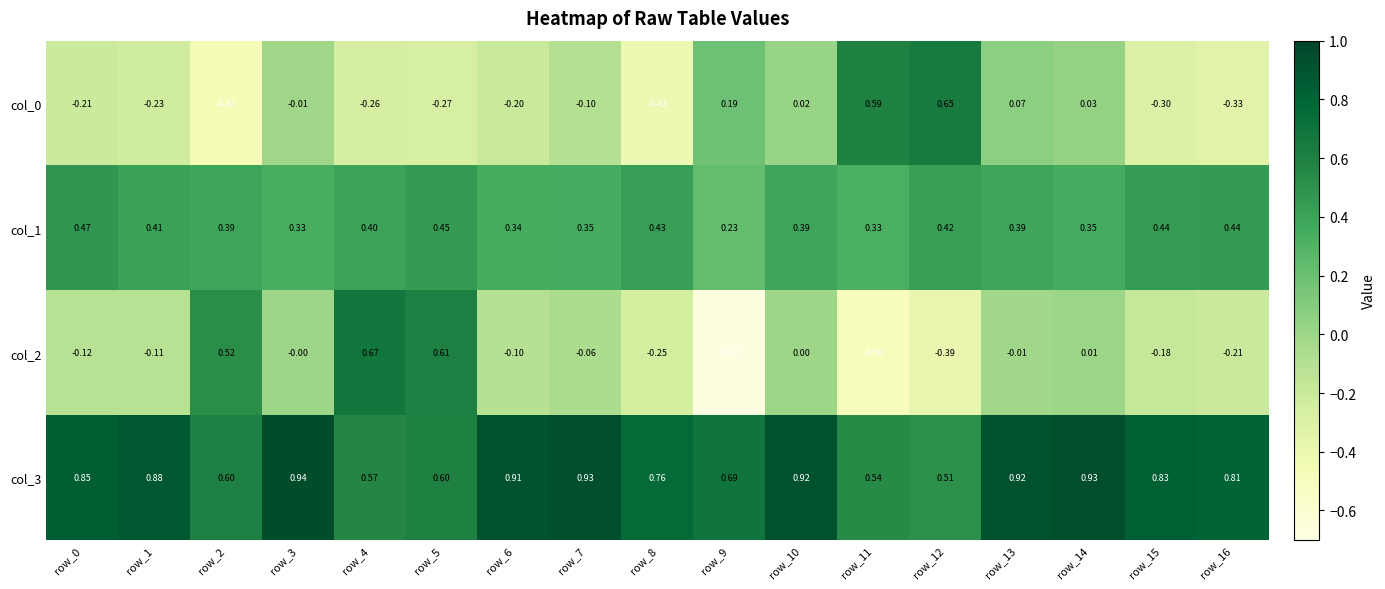

Is the value of col_1 at row_8 greater than the value of col_3 at row_13?

No